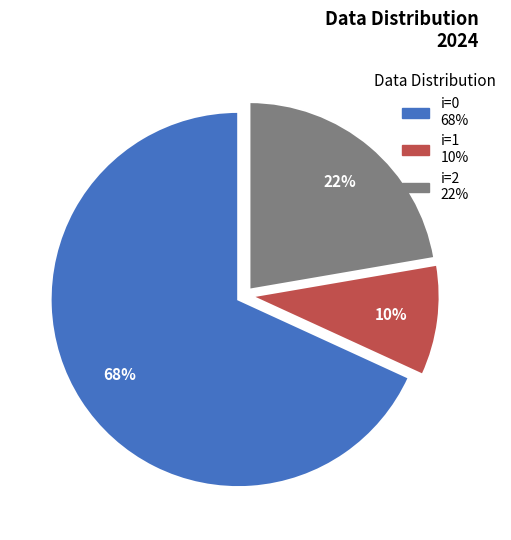

Is there a majority slice in this chart?

Yes